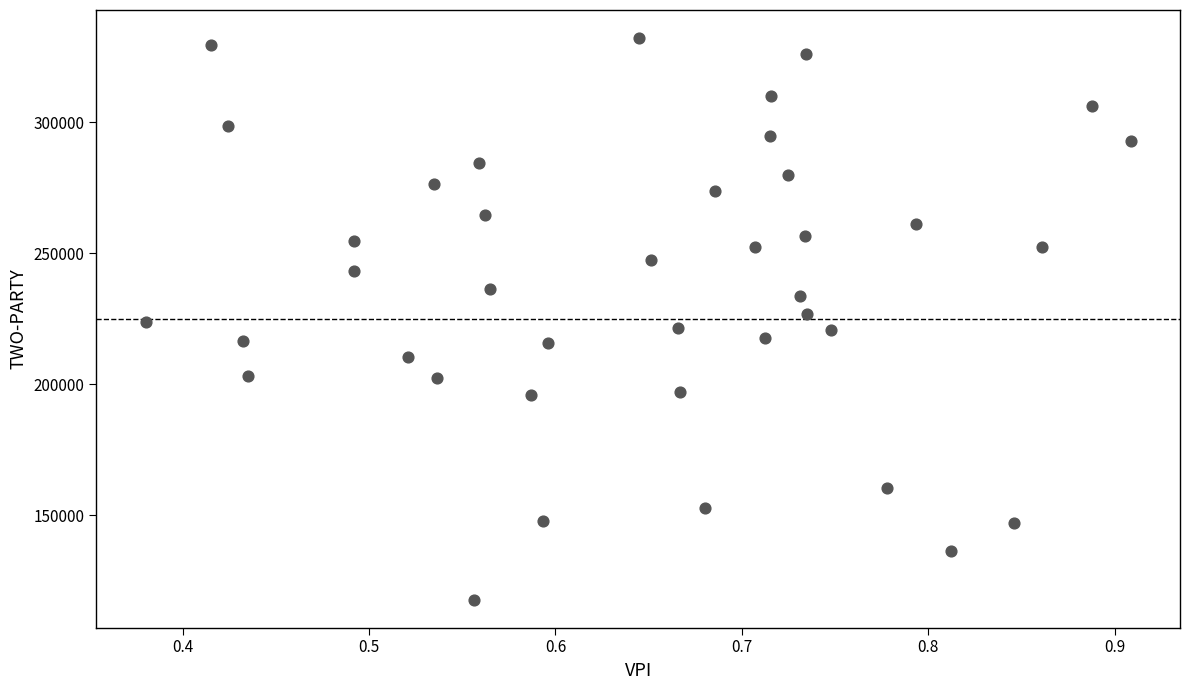

What is the range of Y values (max minus min)?

214331